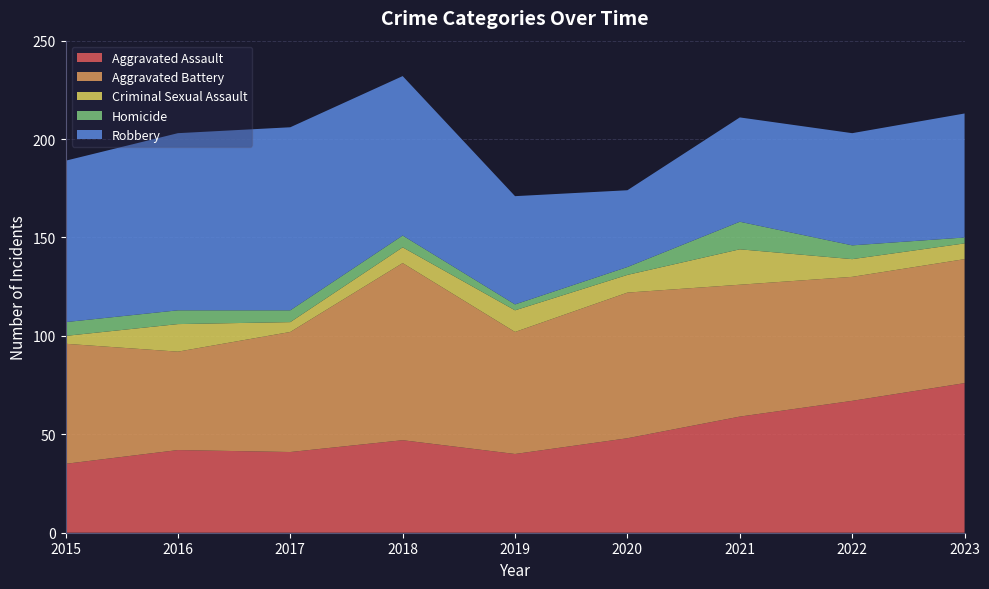

Reading left to right, list all the values displayed in this chart.

Aggravated Assault: 35	42	41	47	40	48	59	67	76
Aggravated Battery: 61	50	61	90	62	74	67	63	63
Criminal Sexual Assault: 4	14	5	8	11	9	18	9	8
Homicide: 7	7	6	6	3	4	14	7	3
Robbery: 82	90	93	81	55	39	53	57	63